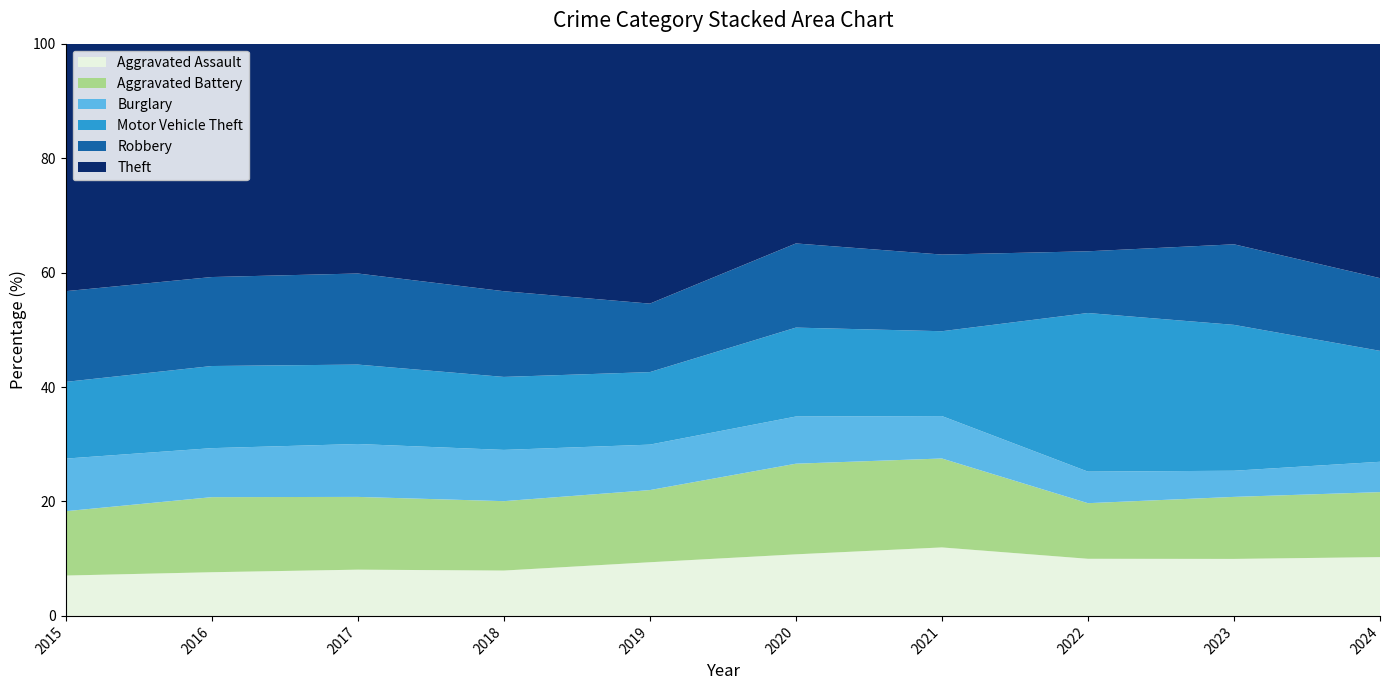

Reading left to right, transcribe all the data shown in this chart.

Aggravated Assault: 2015=323	2016=402	2017=396	2018=392	2019=452	2020=466	2021=452	2022=458	2023=486	2024=494
Aggravated Battery: 2015=515	2016=691	2017=623	2018=600	2019=608	2020=686	2021=587	2022=446	2023=529	2024=546
Burglary: 2015=421	2016=451	2017=453	2018=443	2019=383	2020=357	2021=280	2022=253	2023=223	2024=255
Motor Vehicle Theft: 2015=614	2016=756	2017=680	2018=631	2019=611	2020=673	2021=560	2022=1272	2023=1244	2024=932
Robbery: 2015=726	2016=819	2017=780	2018=741	2019=577	2020=637	2021=506	2022=495	2023=687	2024=611
Theft: 2015=1981	2016=2148	2017=1968	2018=2140	2019=2190	2020=1512	2021=1392	2022=1665	2023=1711	2024=1970